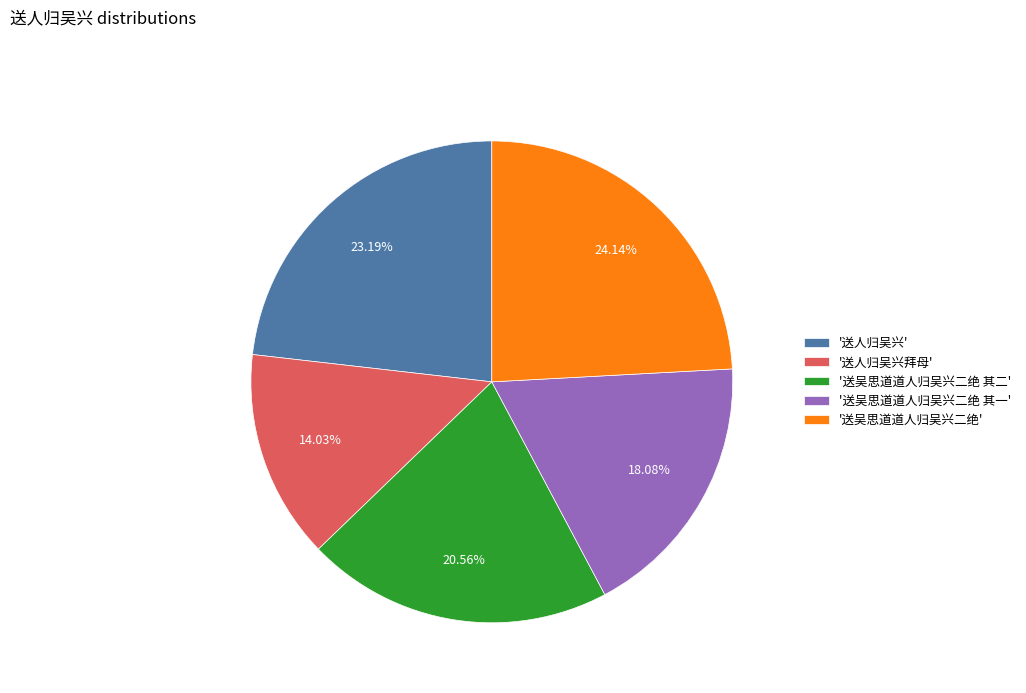

Approximately how many times larger is the value at '送吴思道道人归吴兴二绝' compared to '送吴思道道人归吴兴二绝 其二'?

1.2